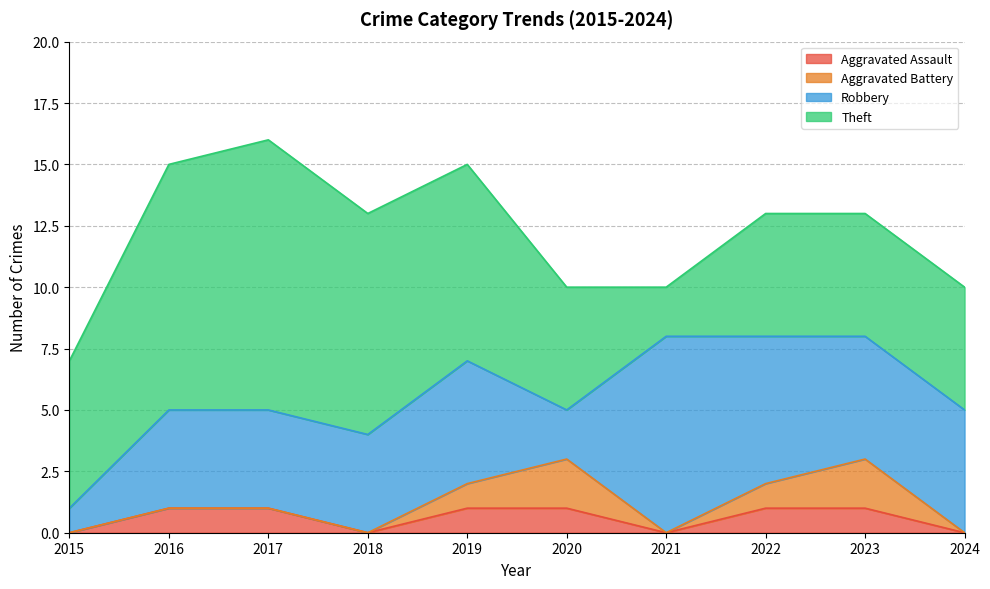

What is the sum of all Theft values?

66